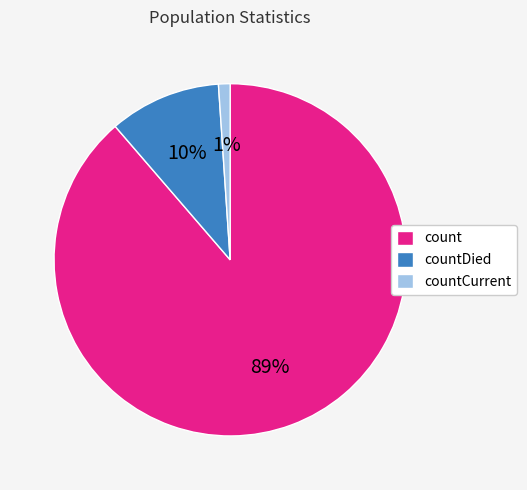

Is the sum of countCurrent and countDied greater than half?

No